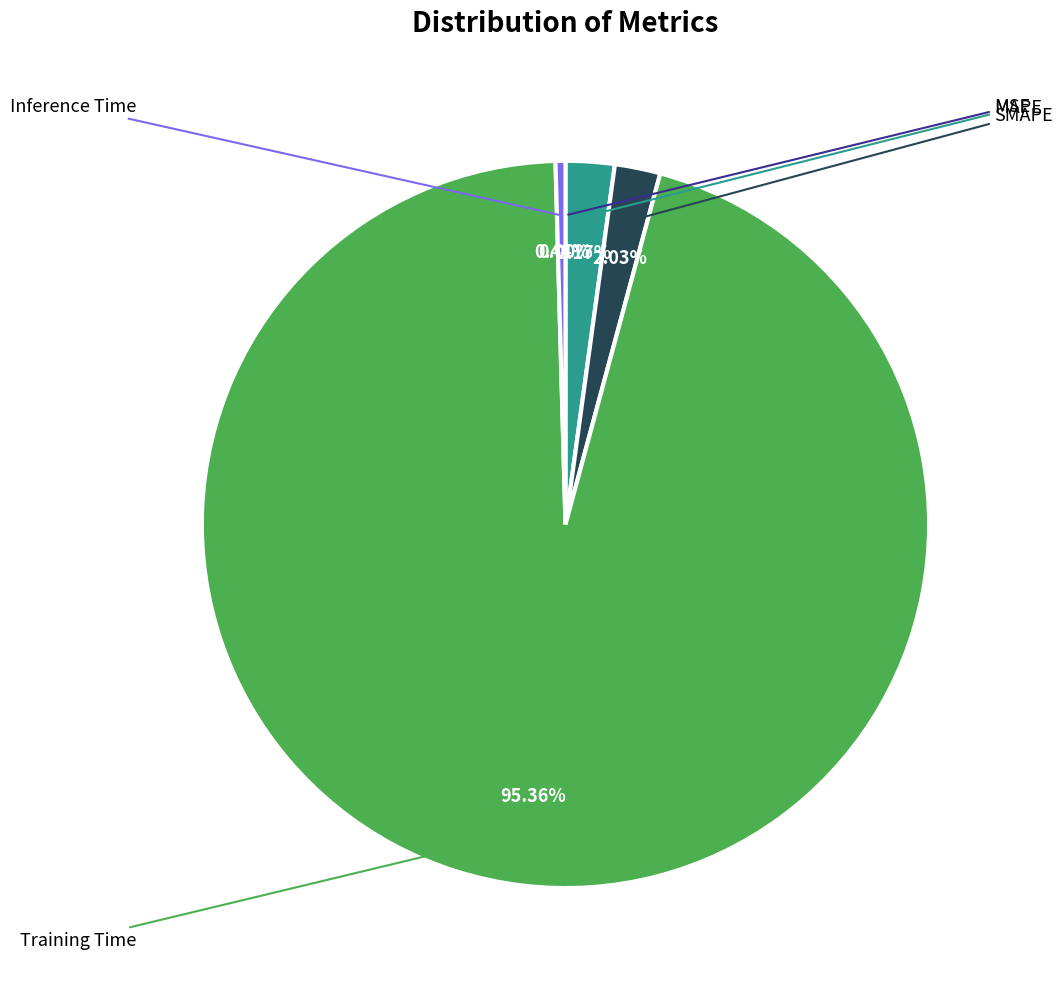

Is it true that SMAPE is 2% of the pie?

True